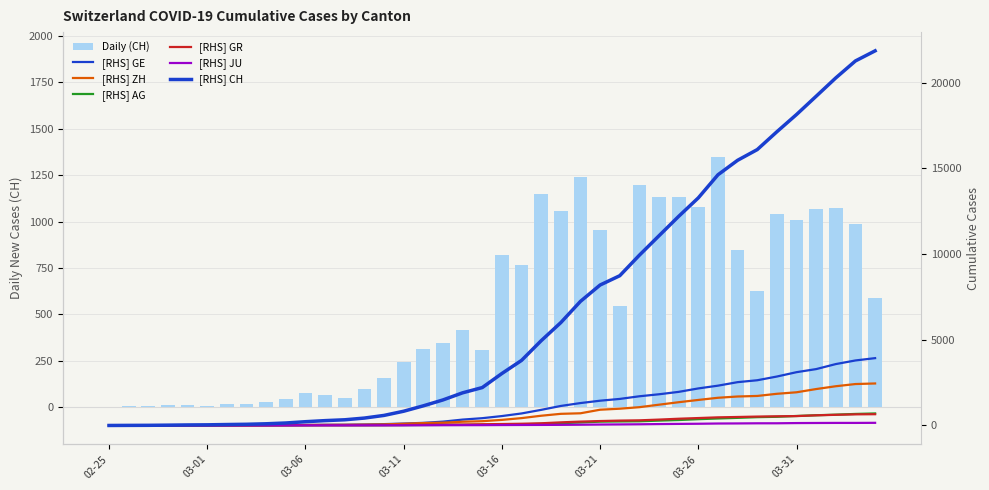

True or false: AG has a value of 7 at 2020-03-09.

False